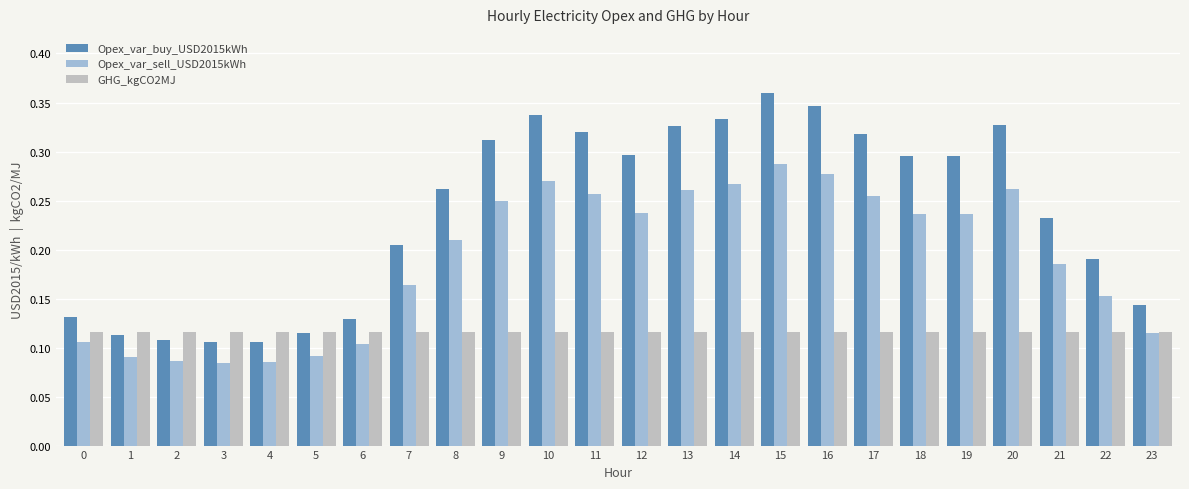

Rank the series by their maximum value, from lowest to highest.

GHG_kgCO2MJ, Opex_var_sell_USD2015kWh, Opex_var_buy_USD2015kWh